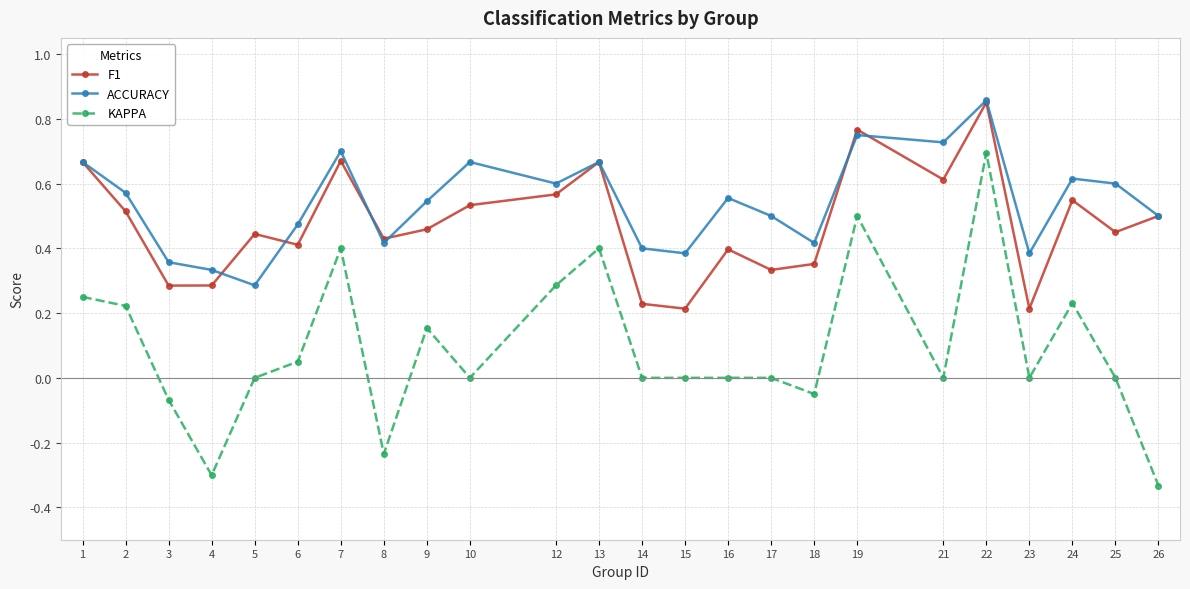

Where is the first local maximum for F1?

5